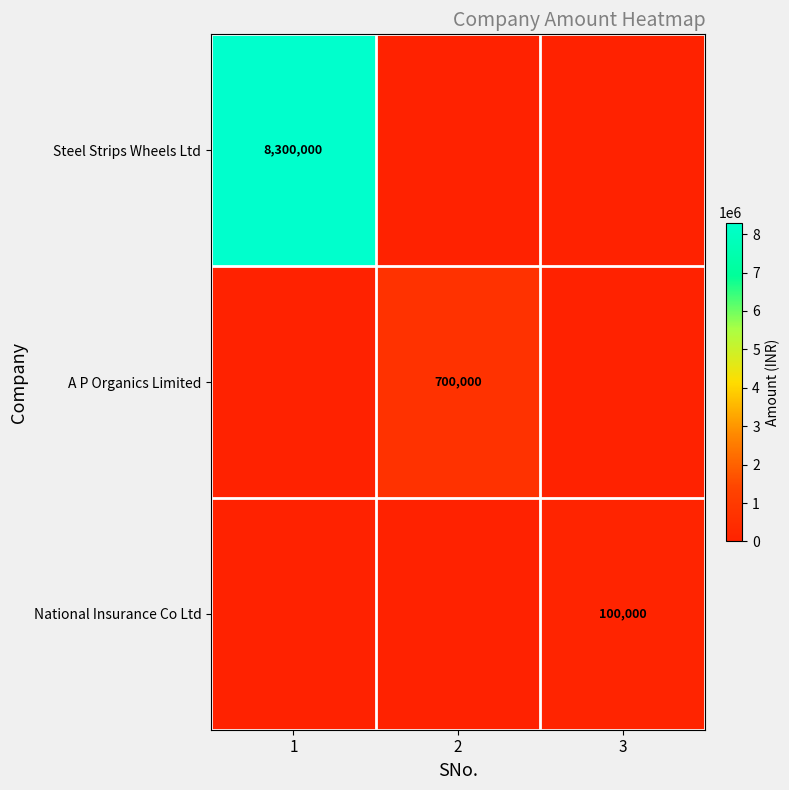

Is the value of Steel Strips Wheels Ltd at 1 greater than the value of National Insurance Co Ltd at 3?

Yes